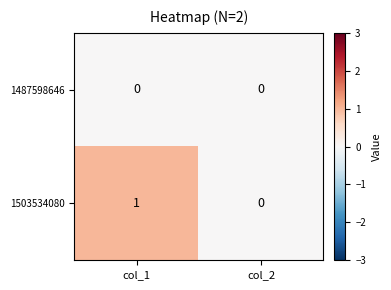

Rank the series by their maximum value, from lowest to highest.

1487598646, 1503534080